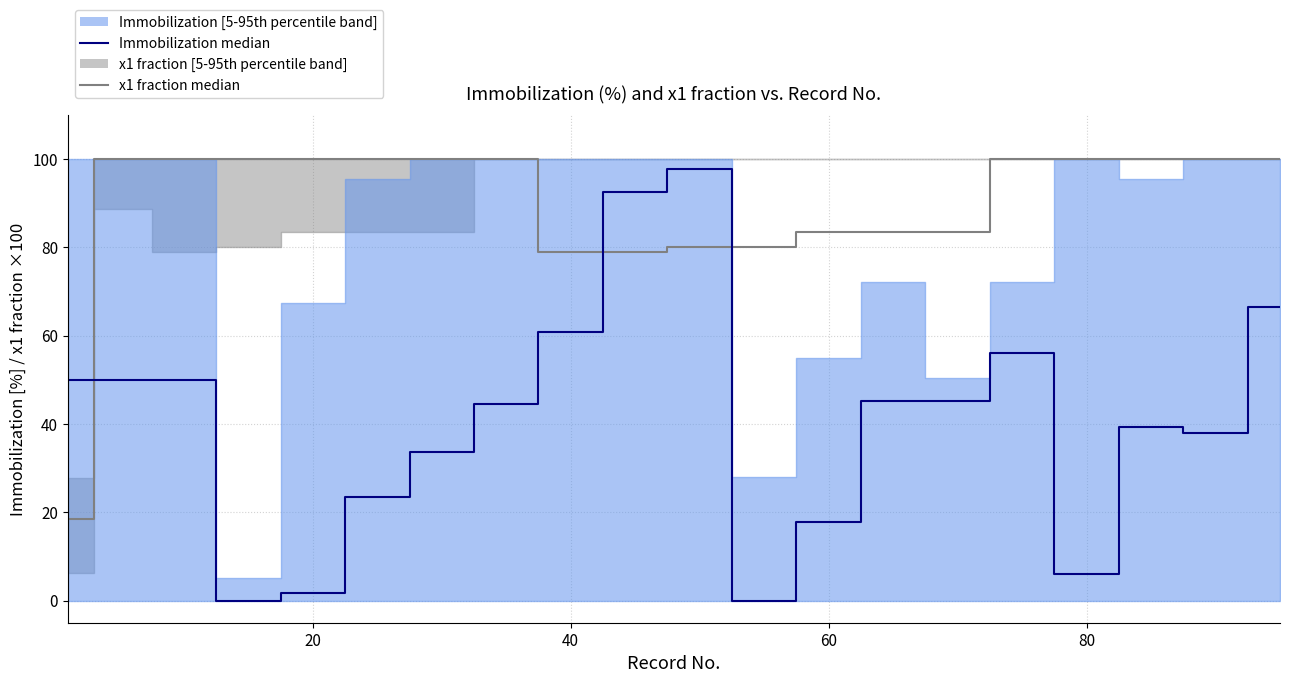

How many values in the Immobilization median series are below 45?

10